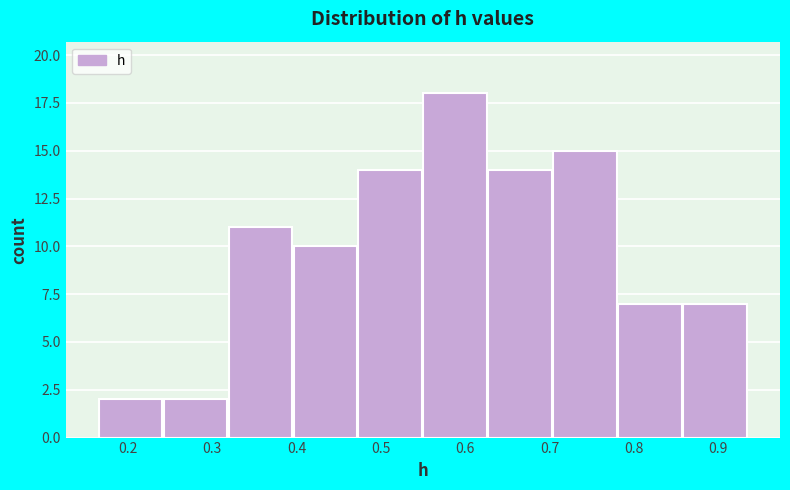

Reading left to right, list every bar in this chart as the range it spans on the x-axis followed by its height. Neither the bar edges nor the heights are printed on the chart, so give them approximately, as read against the axes.

0.16 to 0.24: 2
0.24 to 0.32: 2
0.32 to 0.40: 11
0.40 to 0.47: 10
0.47 to 0.55: 14
0.55 to 0.63: 18
0.63 to 0.70: 14
0.70 to 0.78: 15
0.78 to 0.86: 7
0.86 to 0.93: 7